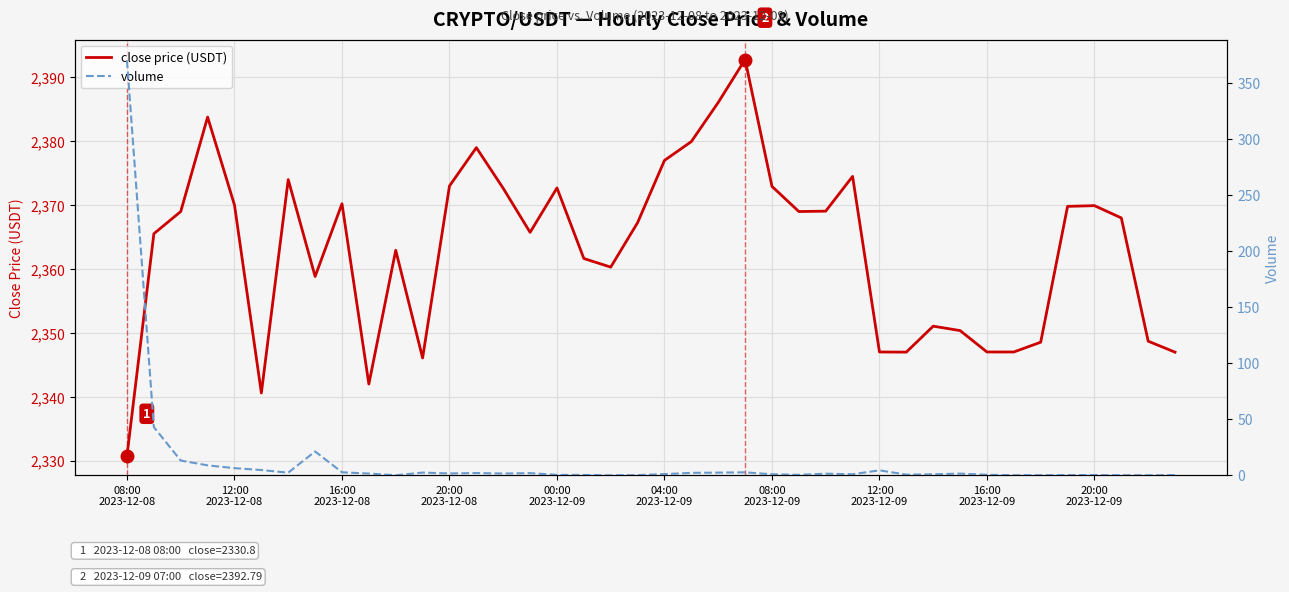

What are all the series names shown in the legend?

close price (USDT), volume